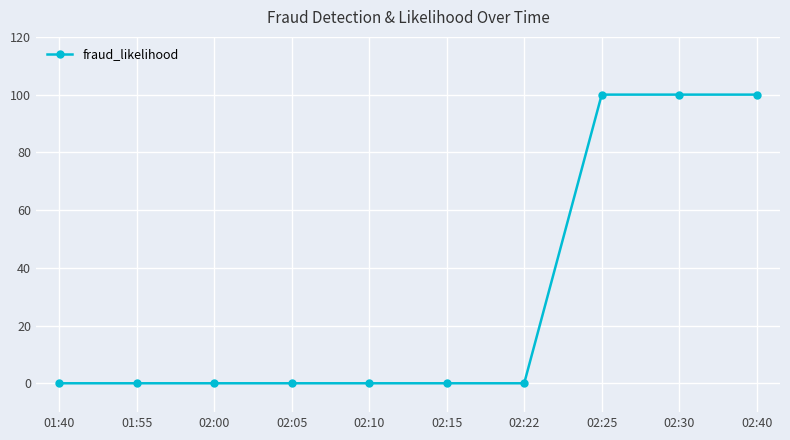

How many values are between 0 and 100?

10